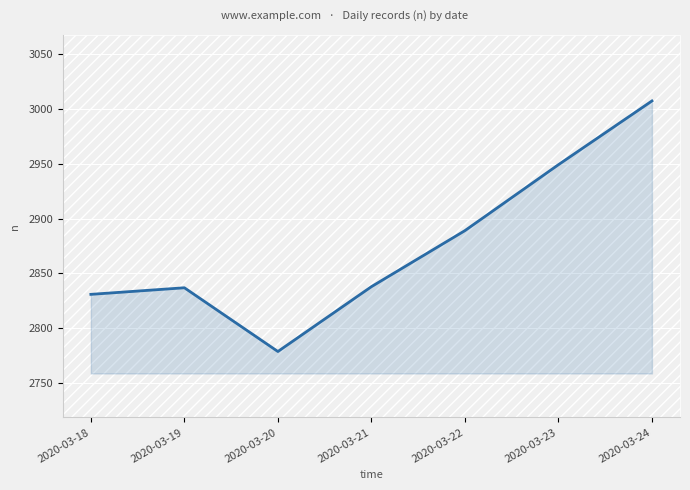

Which has a higher value, 2020-03-24 or 2020-03-23?

2020-03-24